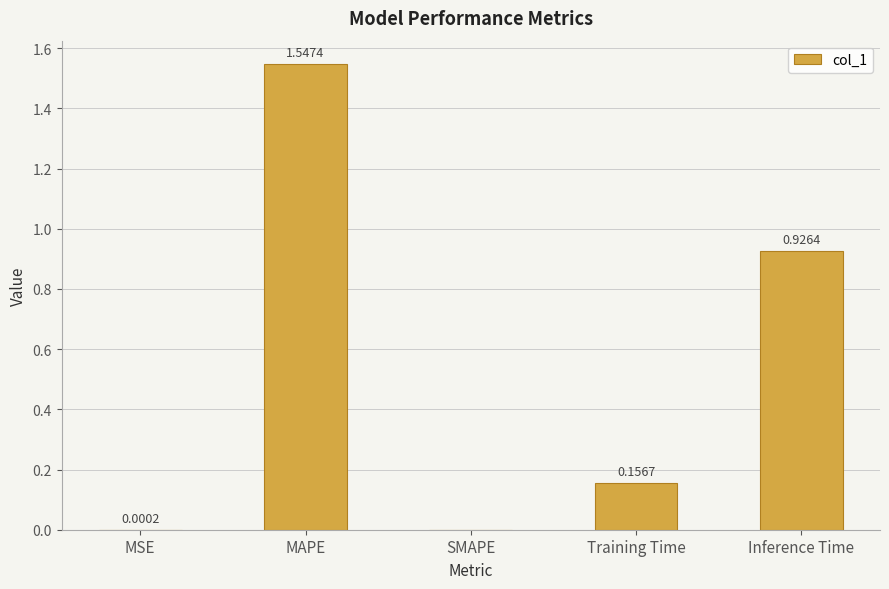

What is the change in value from SMAPE to Inference Time?

+0.9